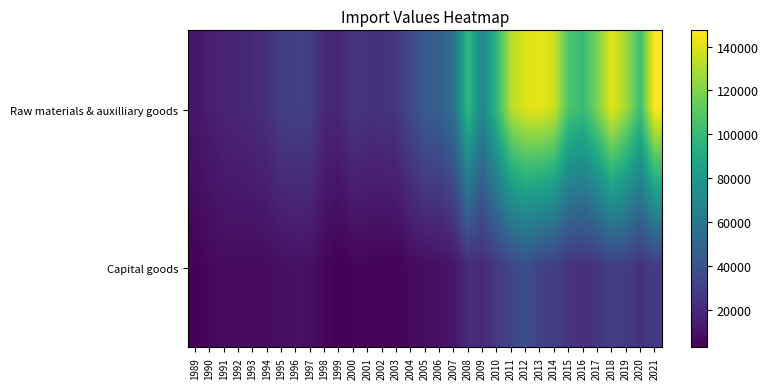

Which series has the largest total across all categories?

Raw materials & auxilliary goods